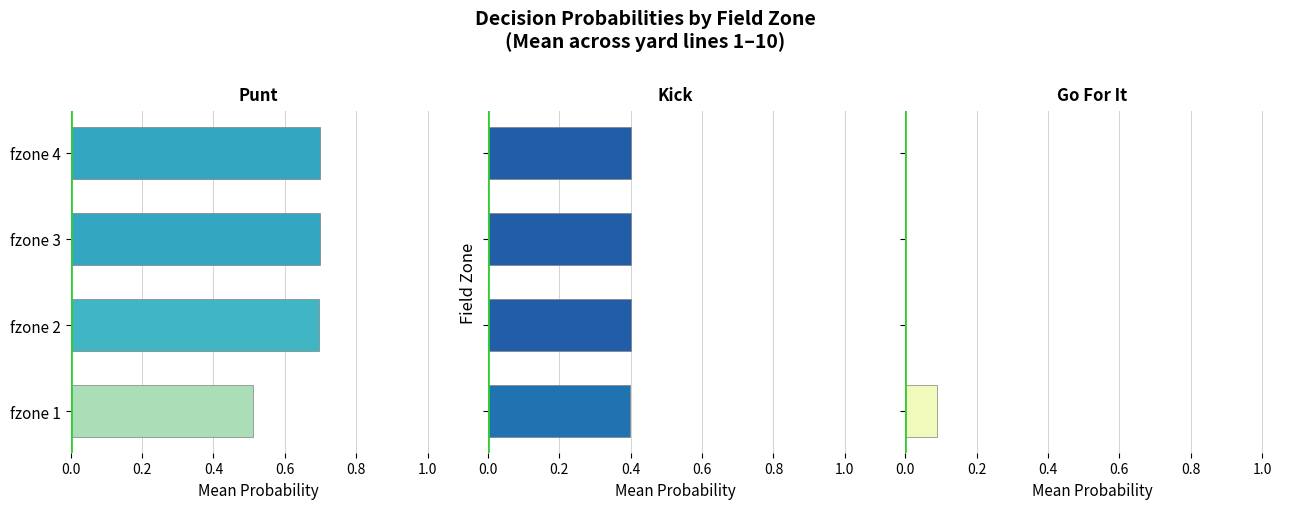

What is the difference between the maximum and second lowest values in the Go For It series?

0.1